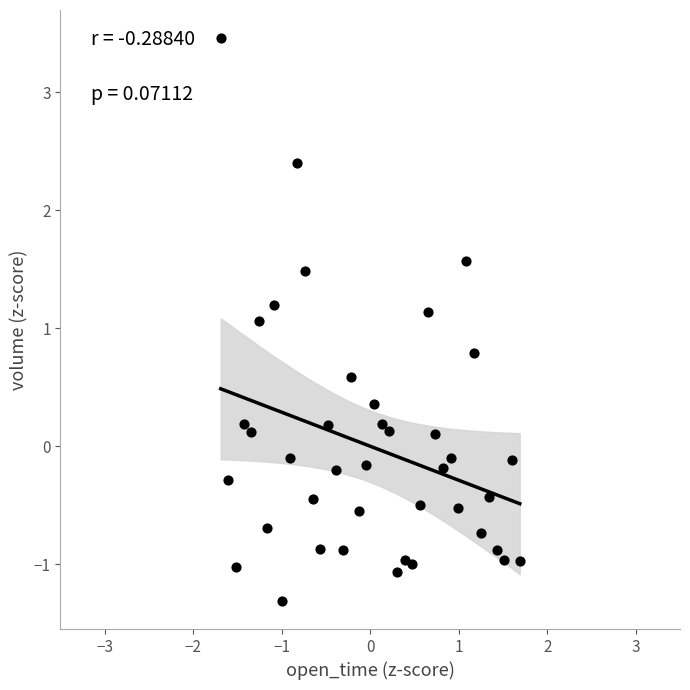

What is the range of Y values (max minus min)?

4.8